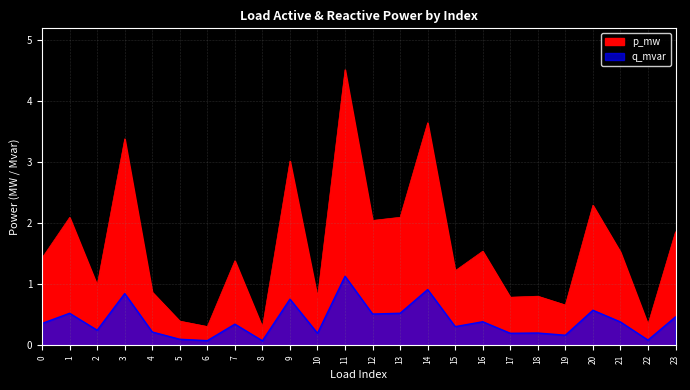

Which label corresponds to the largest value in the chart?

11